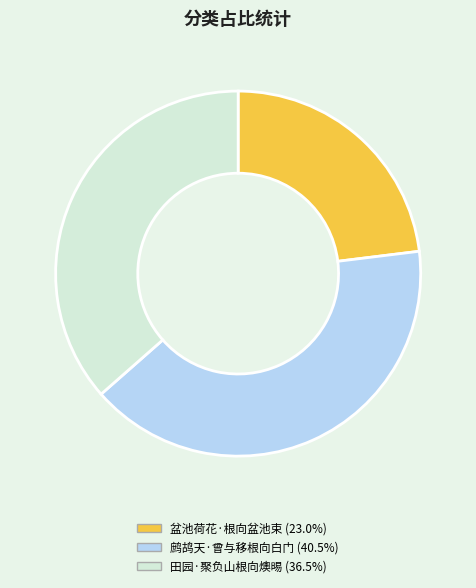

True or false: 田园·聚负山根向燠晹 accounts for 36% of the total.

True